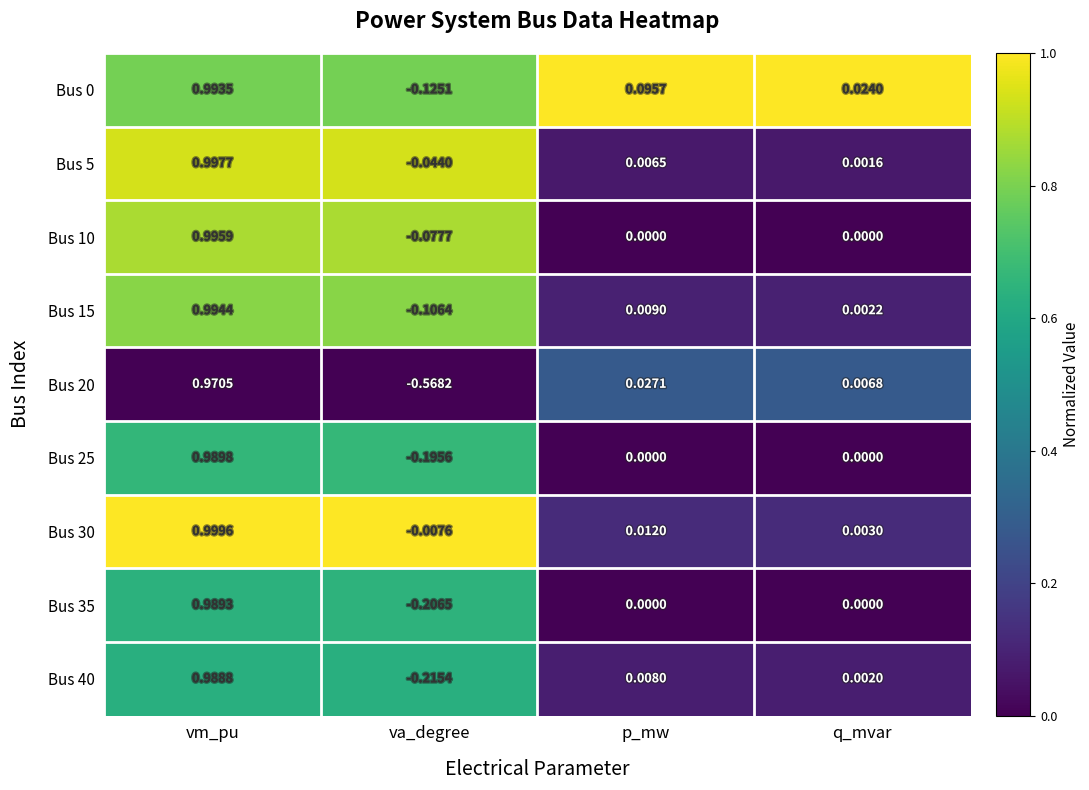

List the labels in order of Bus 30 value, smallest first.

va_degree, q_mvar, p_mw, vm_pu